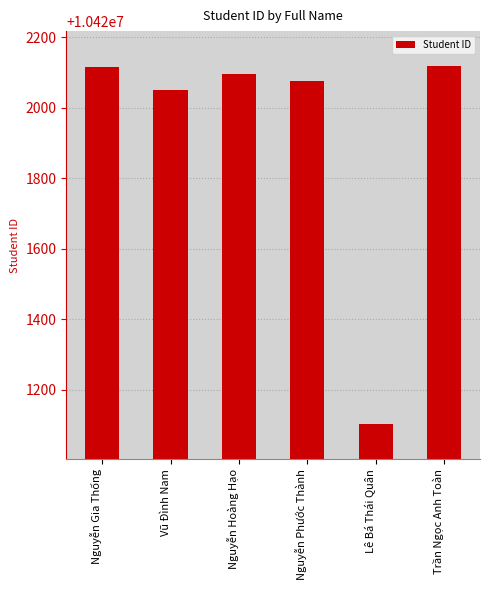

The chart shows a value of 5831036 at Nguyễn Gia Thống. True or false?

False